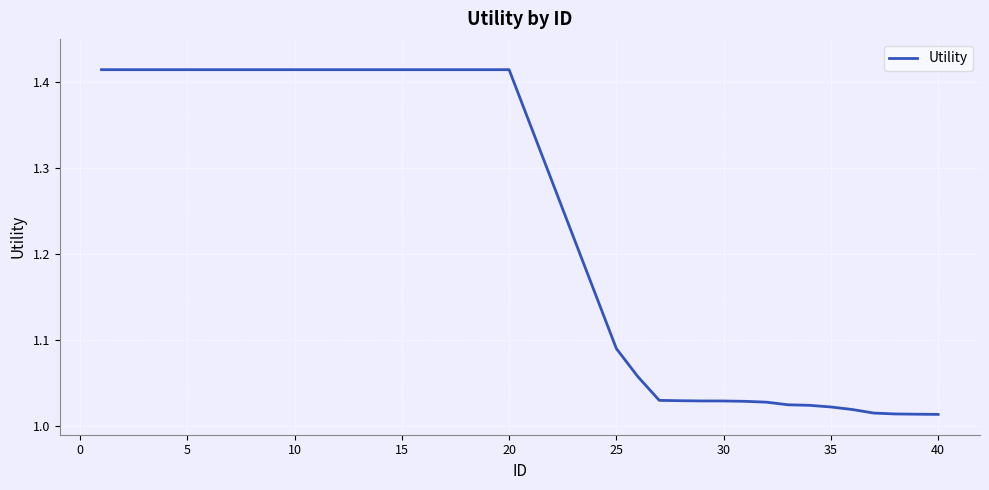

What is the difference between the maximum and minimum values?

0.4